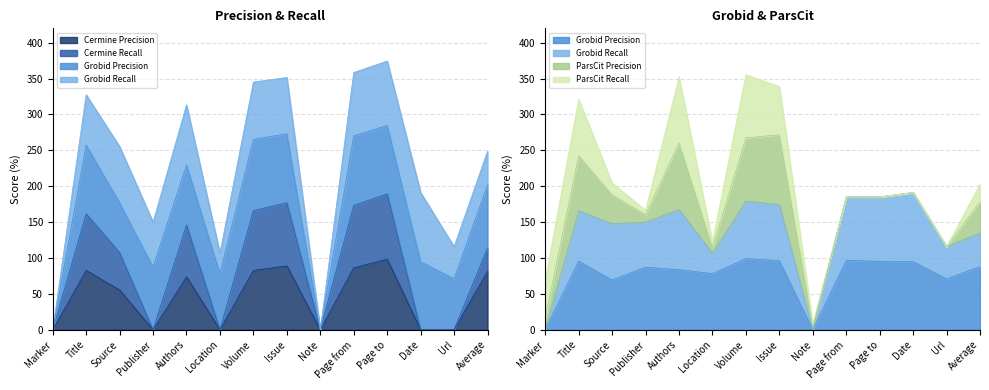

How many interior local peaks does the Cermine Recall series have?

4